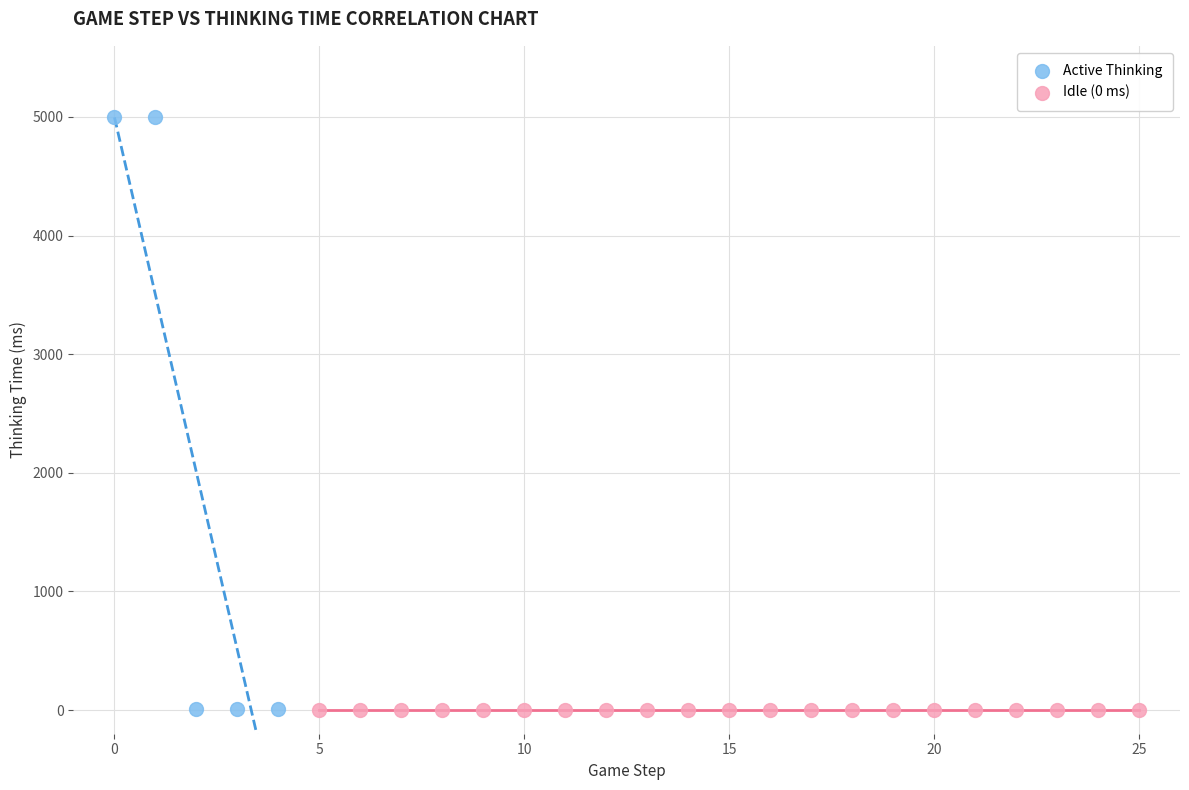

Which series reaches the maximum Y coordinate?

Active Thinking